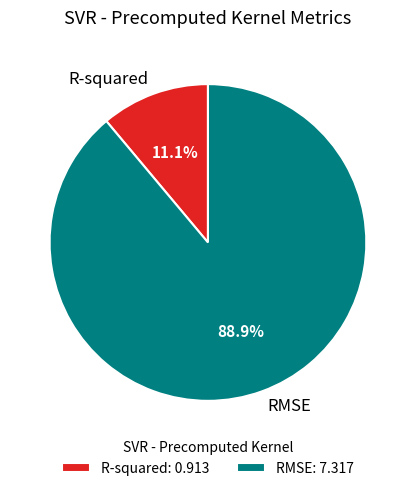

Which has a higher value, RMSE or R-squared?

RMSE